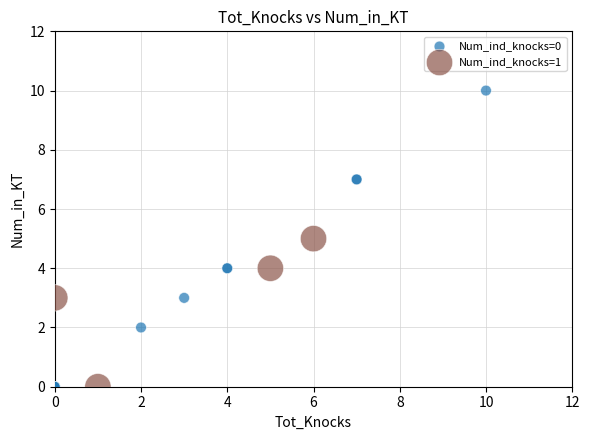

Which series reaches the maximum Y coordinate?

Num_ind_knocks=0